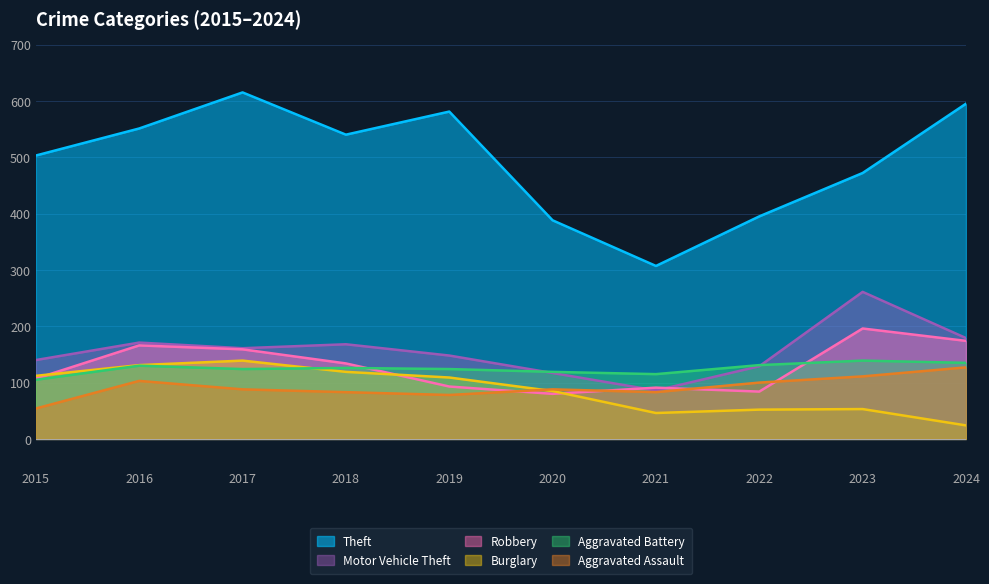

What is the total value across all series at 2016?

1252